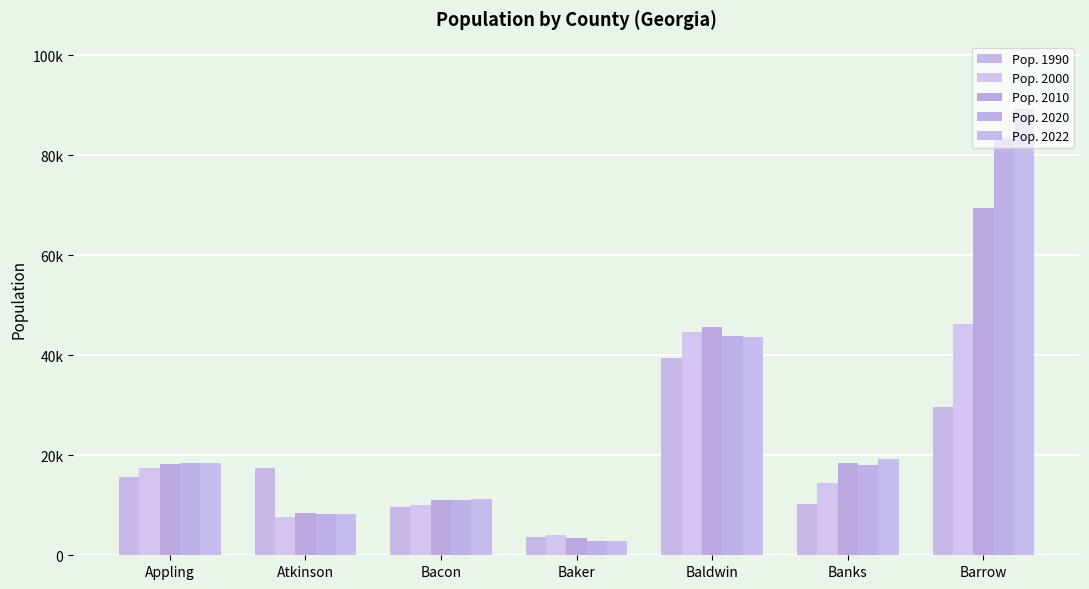

Which has a higher value, Banks or Atkinson?

Atkinson